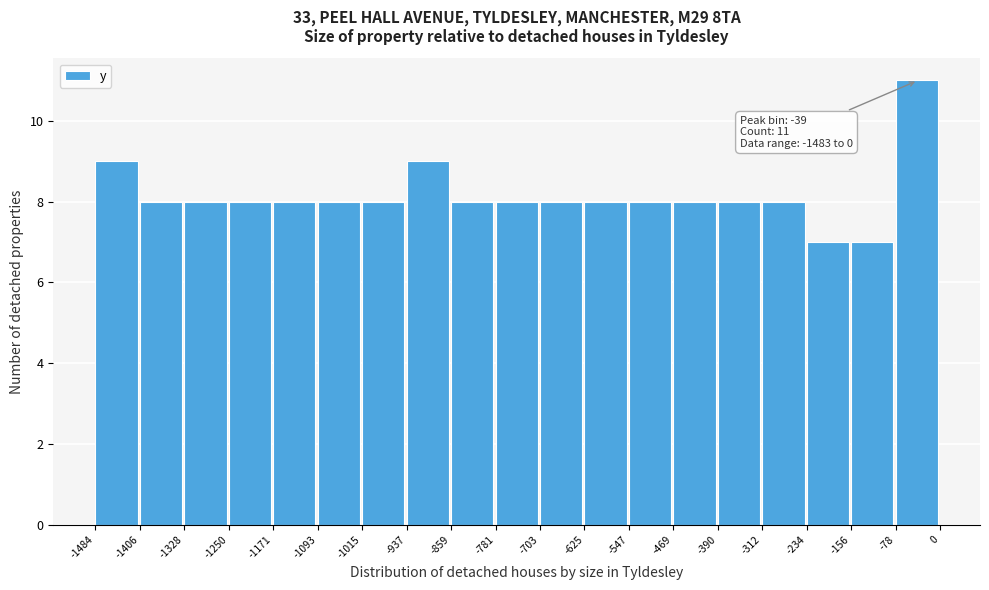

Which range on the x-axis has the tallest bar?

-78 to 0